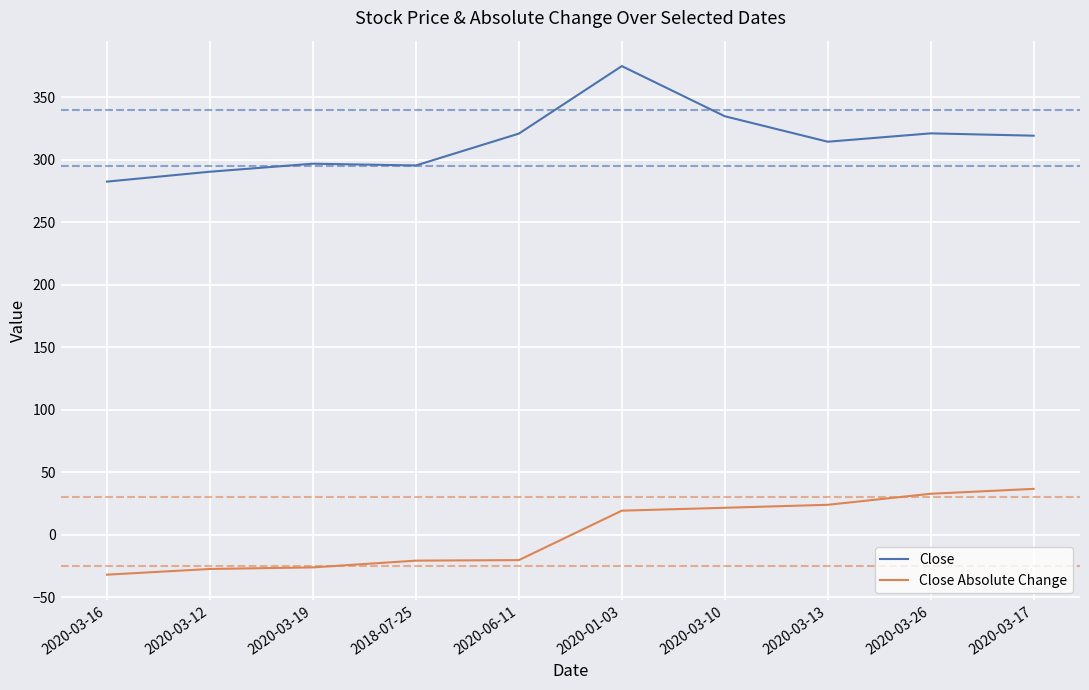

What is the difference between the Close values at 2020-03-12 and 2020-03-16?

7.9